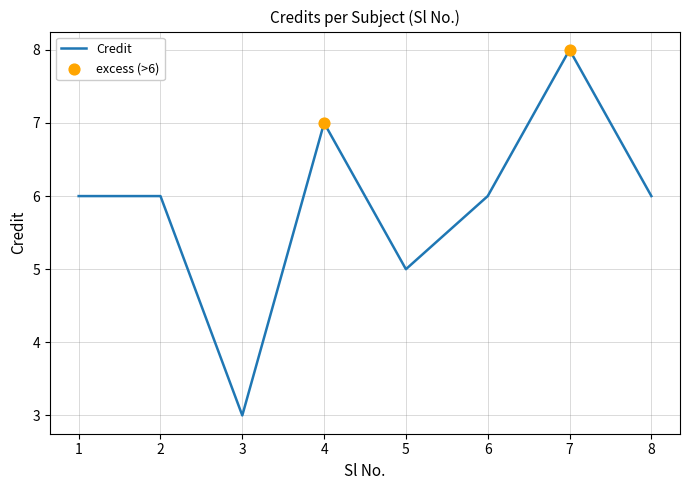

What is the change in value from 3 to 8?

+3